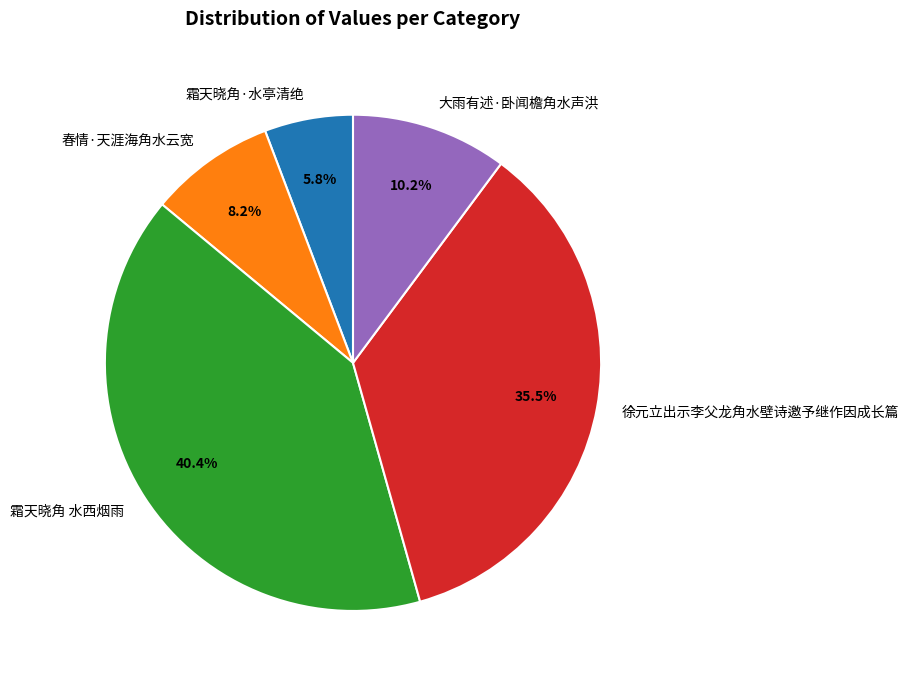

Is it true that 春情·天涯海角水云宽 is 8% of the pie?

True